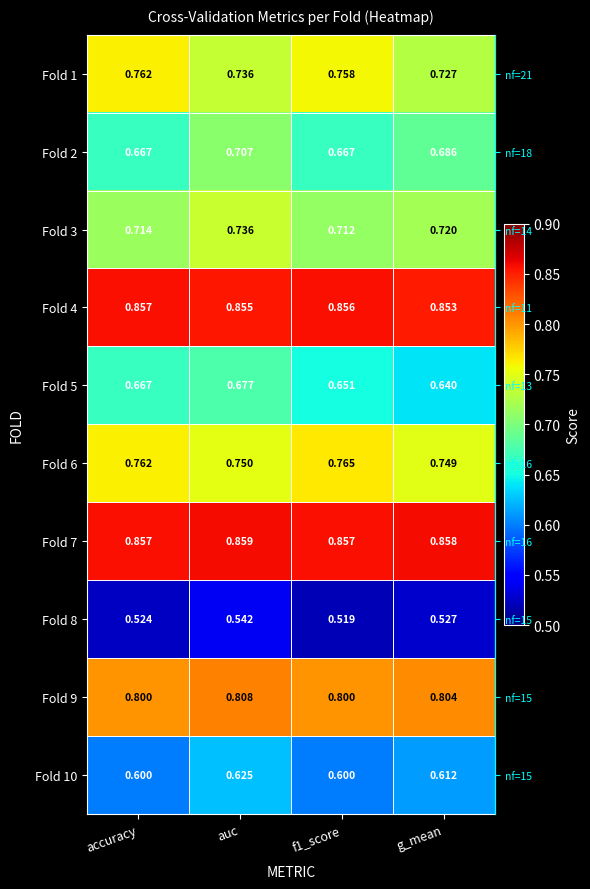

True or false: Fold 4 has a value of 0.9 at g_mean.

True